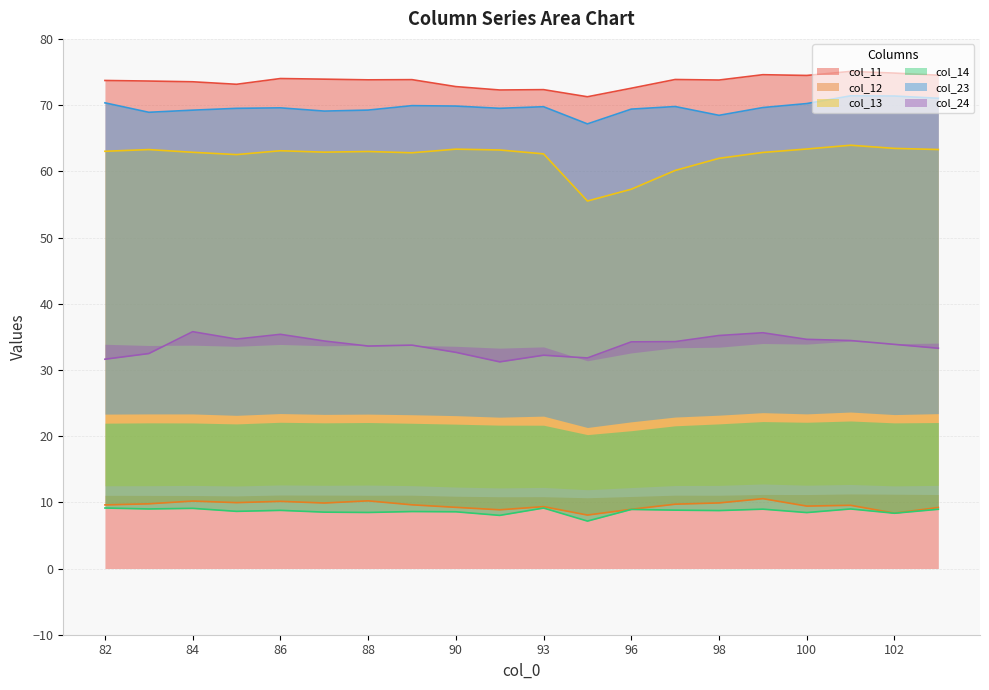

At which category does col_12 reach its first local valley?

85